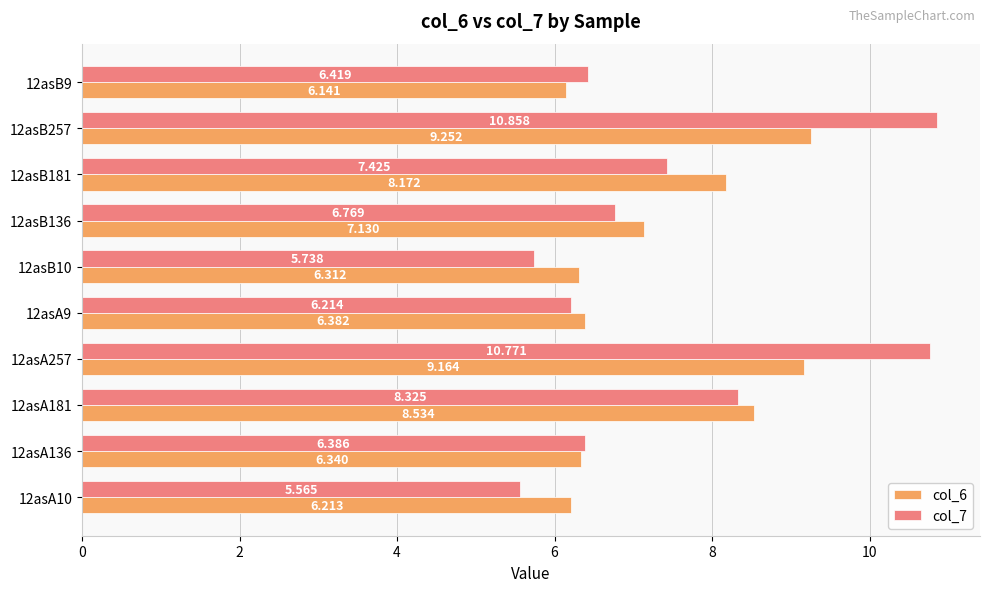

Is the value of col_6 at 12asB10 greater than the value of col_7 at 12asB136?

No